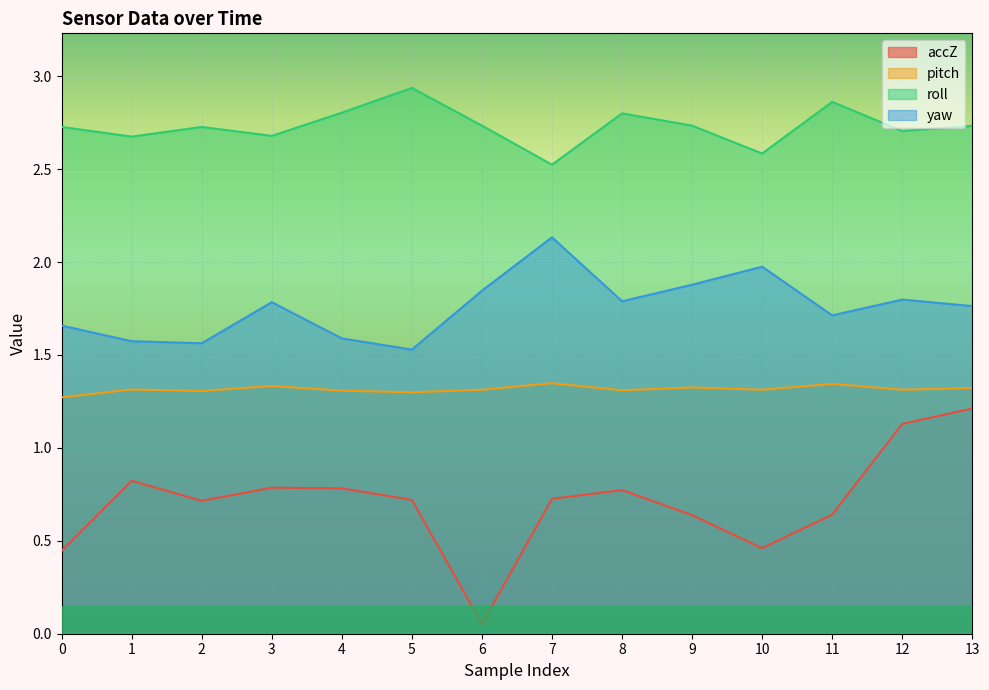

Where is roll nearest to the value 2?

7